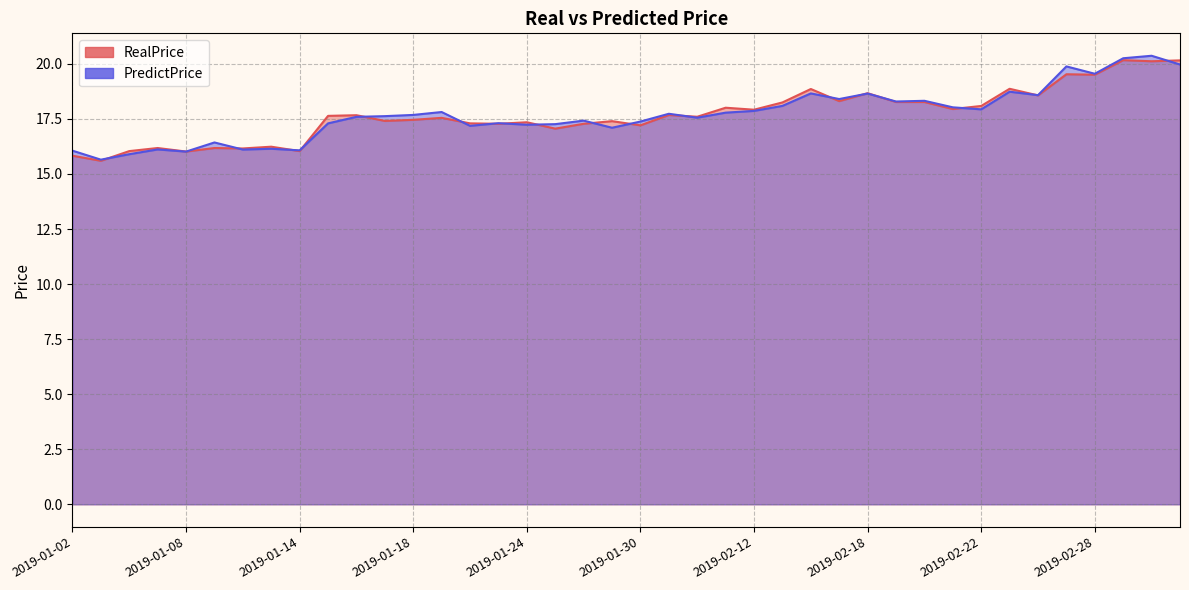

Reading right to left, list all the values displayed in this chart.

RealPrice: 2019-03-05=20.2	2019-03-04=20.1	2019-03-01=20.2	2019-02-28=19.5	2019-02-27=19.5	2019-02-26=18.6	2019-02-25=18.9	2019-02-22=18.1	2019-02-21=17.9	2019-02-20=18.3	2019-02-19=18.3	2019-02-18=18.7	2019-02-15=18.3	2019-02-14=18.9	2019-02-13=18.2	2019-02-12=17.9	2019-02-11=18.0	2019-02-01=17.6	2019-01-31=17.7	2019-01-30=17.2	2019-01-29=17.4	2019-01-28=17.3	2019-01-25=17.1	2019-01-24=17.4	2019-01-23=17.3	2019-01-22=17.3	2019-01-21=17.6	2019-01-18=17.5	2019-01-17=17.4	2019-01-16=17.7	2019-01-15=17.6	2019-01-14=16.0	2019-01-11=16.2	2019-01-10=16.2	2019-01-09=16.2	2019-01-08=16.0	2019-01-07=16.2	2019-01-04=16.0	2019-01-03=15.6	2019-01-02=15.8
PredictPrice: 2019-03-05=20.0	2019-03-04=20.4	2019-03-01=20.3	2019-02-28=19.6	2019-02-27=19.9	2019-02-26=18.6	2019-02-25=18.7	2019-02-22=17.9	2019-02-21=18.0	2019-02-20=18.3	2019-02-19=18.3	2019-02-18=18.7	2019-02-15=18.4	2019-02-14=18.7	2019-02-13=18.1	2019-02-12=17.9	2019-02-11=17.8	2019-02-01=17.6	2019-01-31=17.7	2019-01-30=17.4	2019-01-29=17.1	2019-01-28=17.4	2019-01-25=17.3	2019-01-24=17.2	2019-01-23=17.3	2019-01-22=17.2	2019-01-21=17.8	2019-01-18=17.7	2019-01-17=17.6	2019-01-16=17.6	2019-01-15=17.3	2019-01-14=16.1	2019-01-11=16.1	2019-01-10=16.1	2019-01-09=16.4	2019-01-08=16.0	2019-01-07=16.1	2019-01-04=15.9	2019-01-03=15.7	2019-01-02=16.1